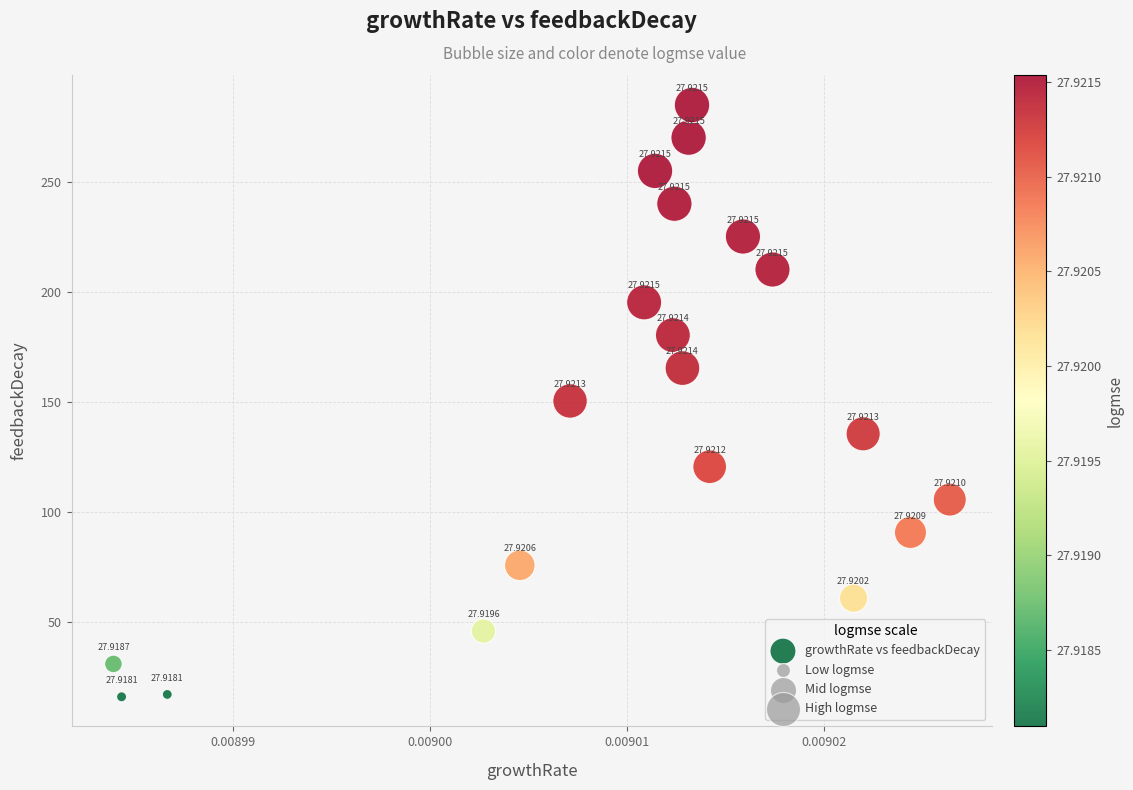

What is the range of Y values (max minus min)?

269.2